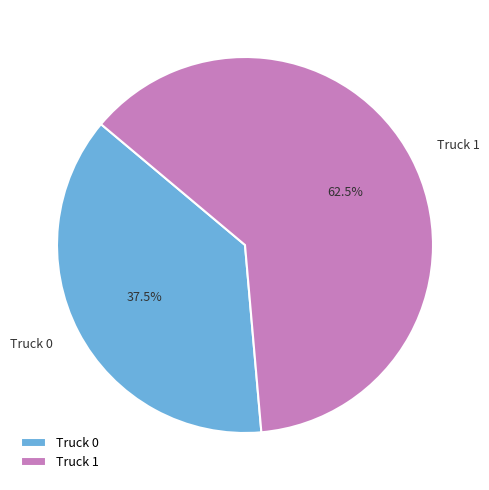

Which has a higher value, Truck 0 or Truck 1?

Truck 1